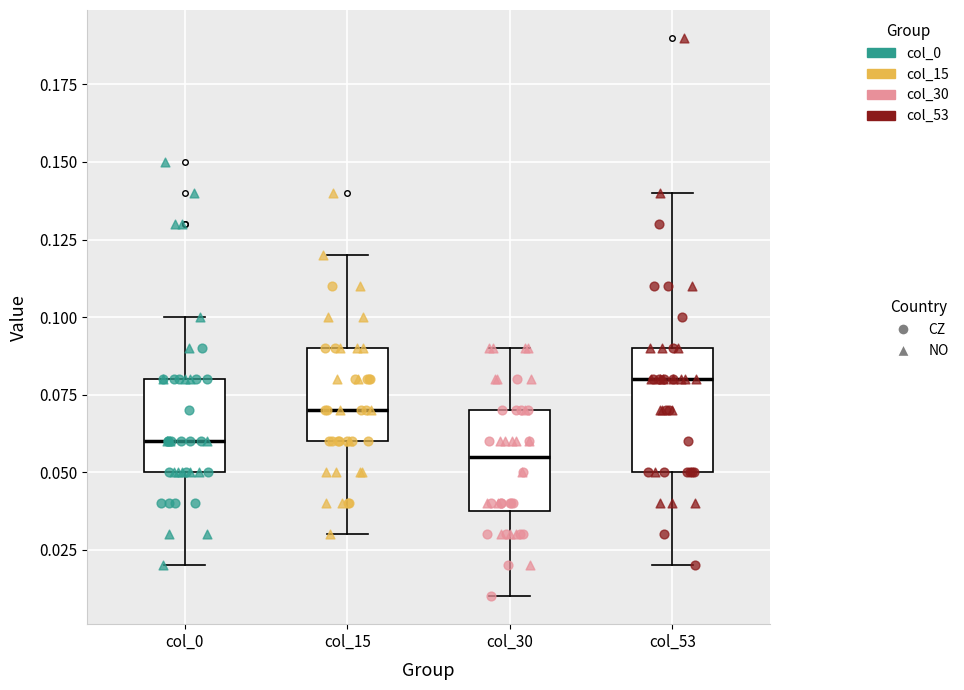

Comparing the boxes themselves (not the whiskers), which one is the tallest?

col_53